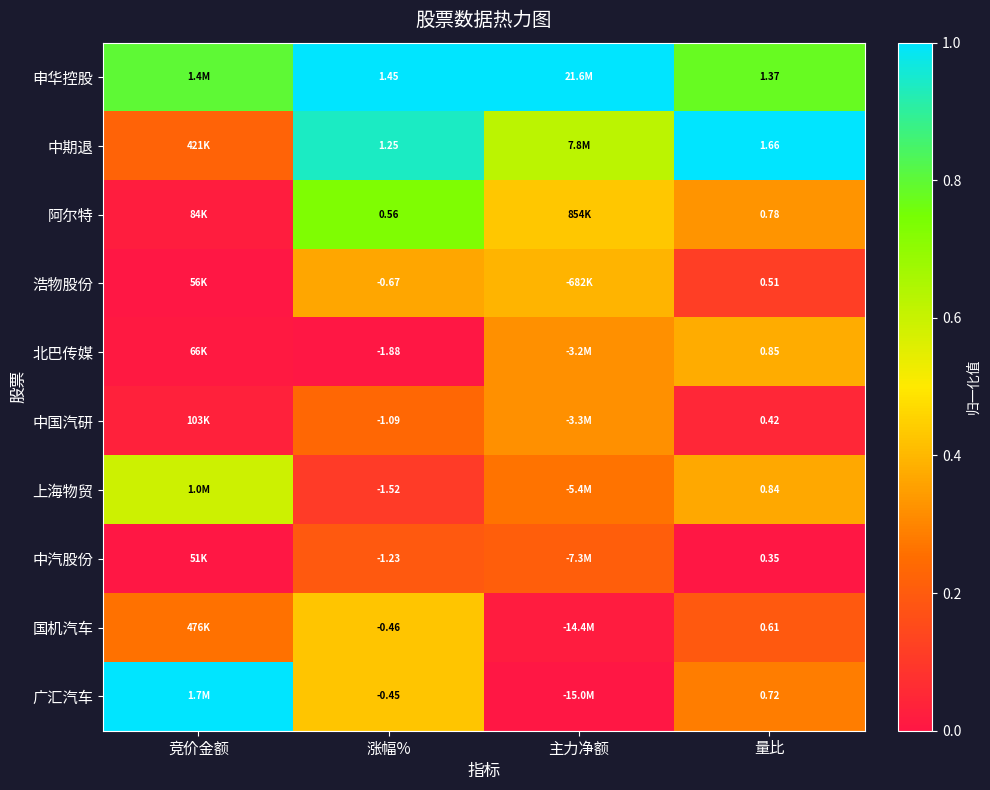

Rank the series at 涨幅% from lowest to highest value.

北巴传媒, 上海物贸, 中汽股份, 中国汽研, 浩物股份, 国机汽车, 广汇汽车, 阿尔特, 中期退, 申华控股